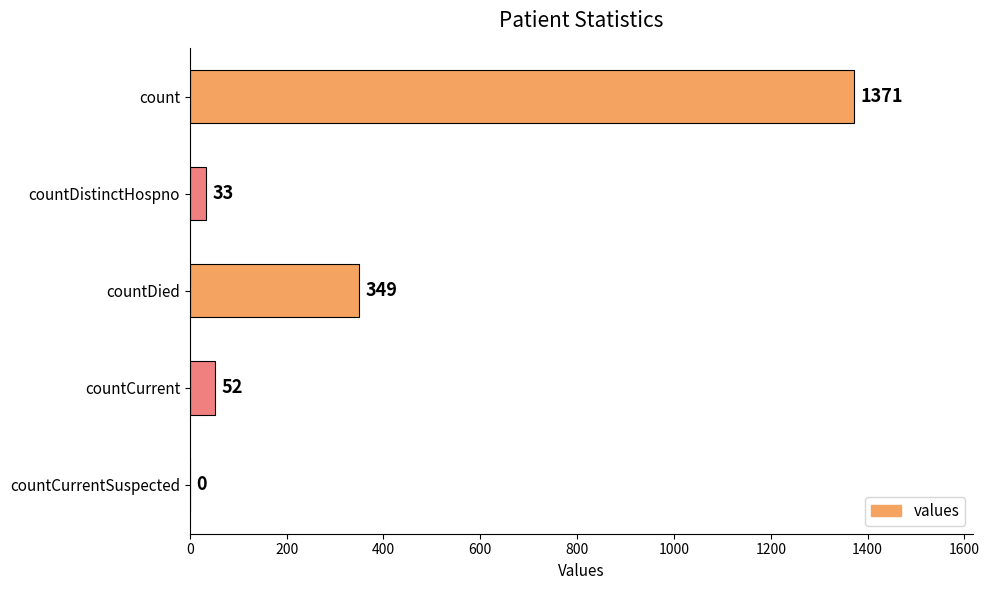

Is it true that the value at count is 317?

False